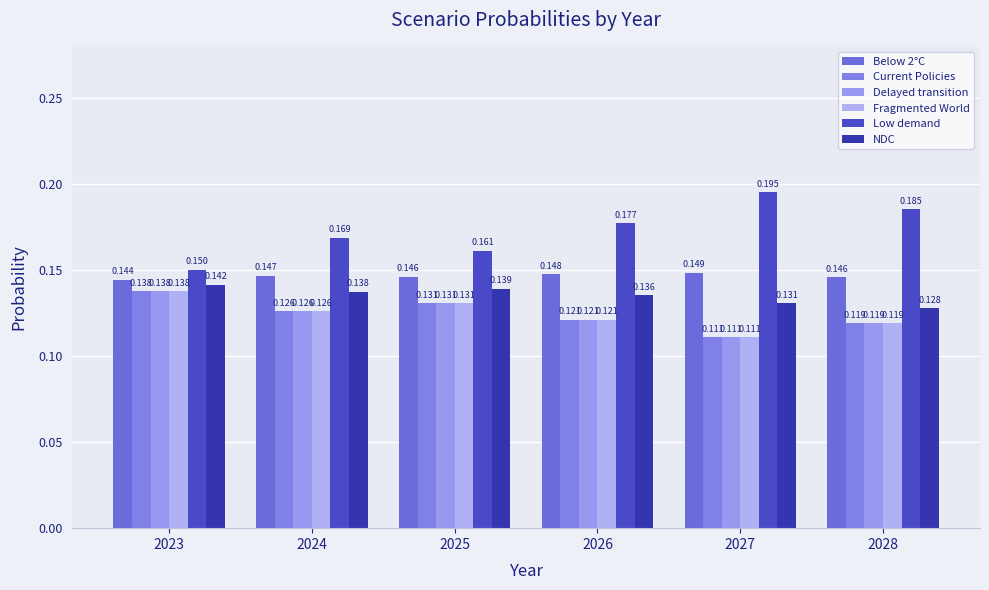

How many categories are shown in the chart?

6